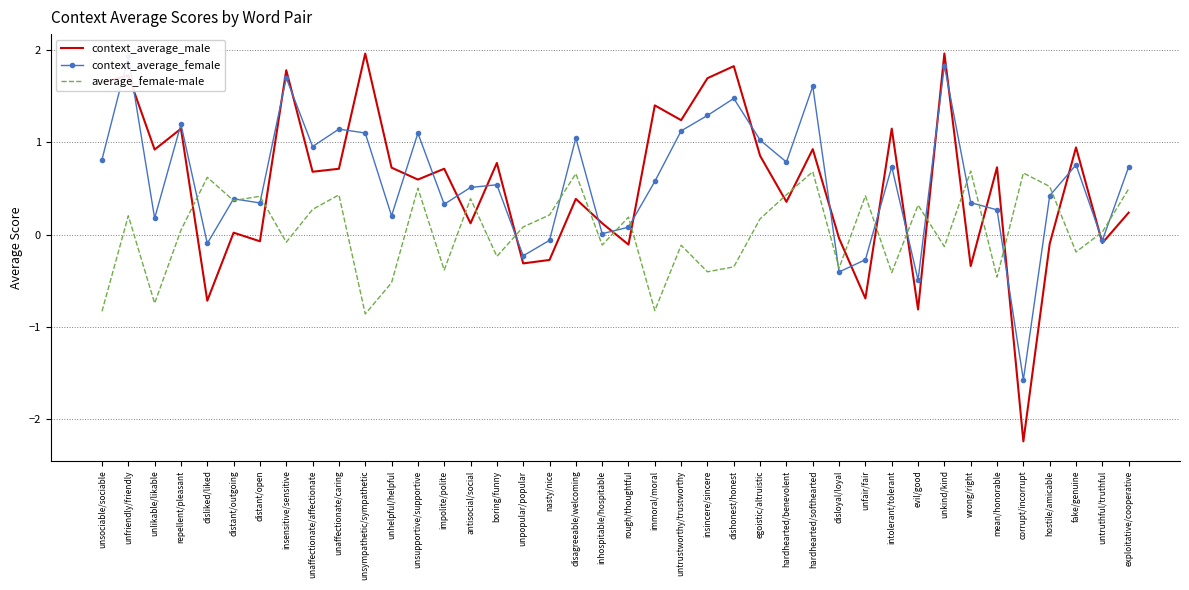

Which series has the largest total across all categories?

context_average_female